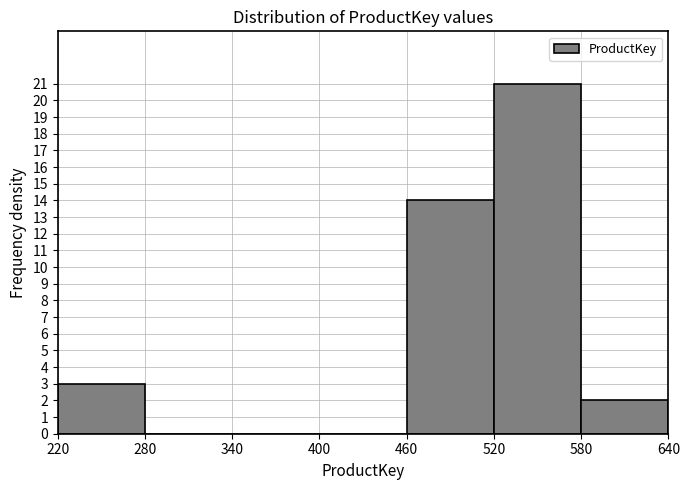

Reading left to right, transcribe this chart: for each bar, give the range it covers on the x-axis and its height. The values are not printed on the chart, so give them approximately, as read against the axis.

220 to 280: 3
280 to 340: 0
340 to 400: 0
400 to 460: 0
460 to 520: 14
520 to 580: 21
580 to 640: 2